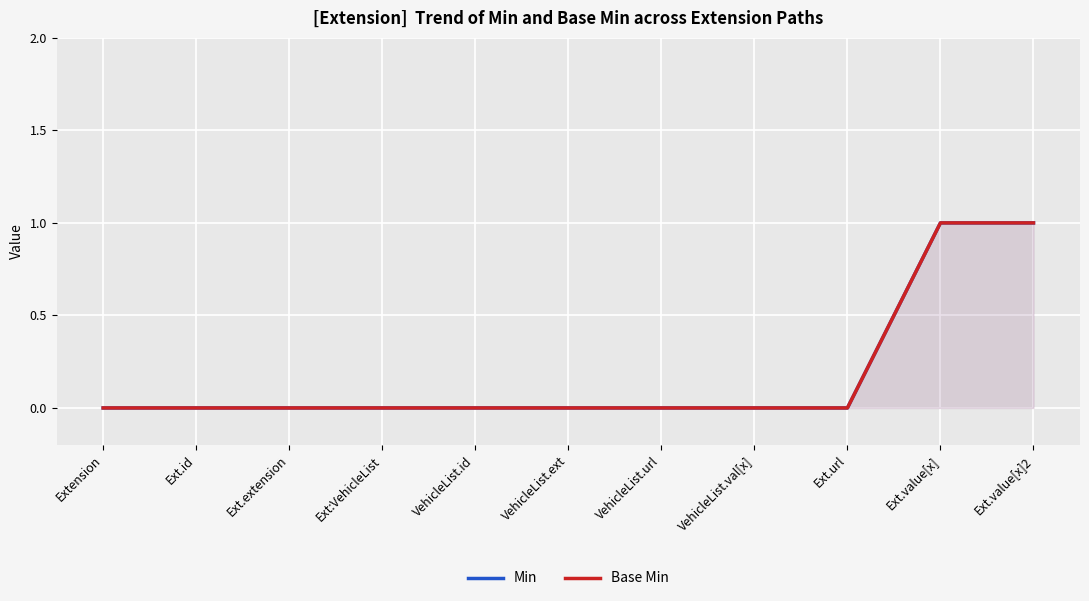

What is the difference between the maximum and minimum values in the Base Min series?

1